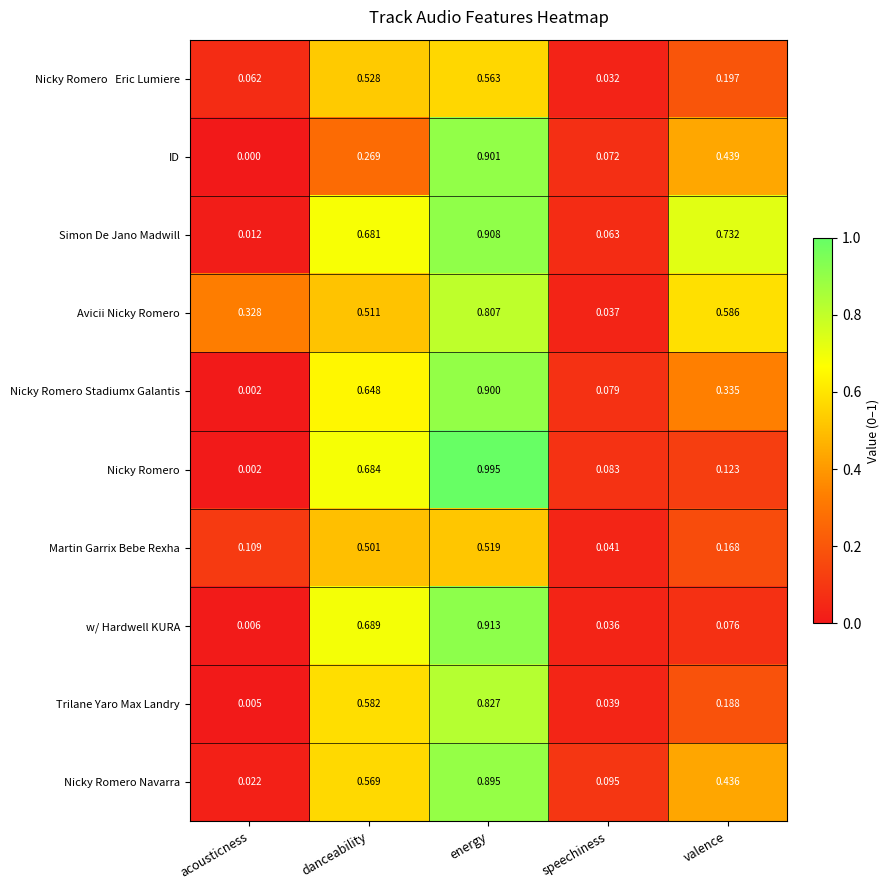

Which category has the highest value across all series?

energy